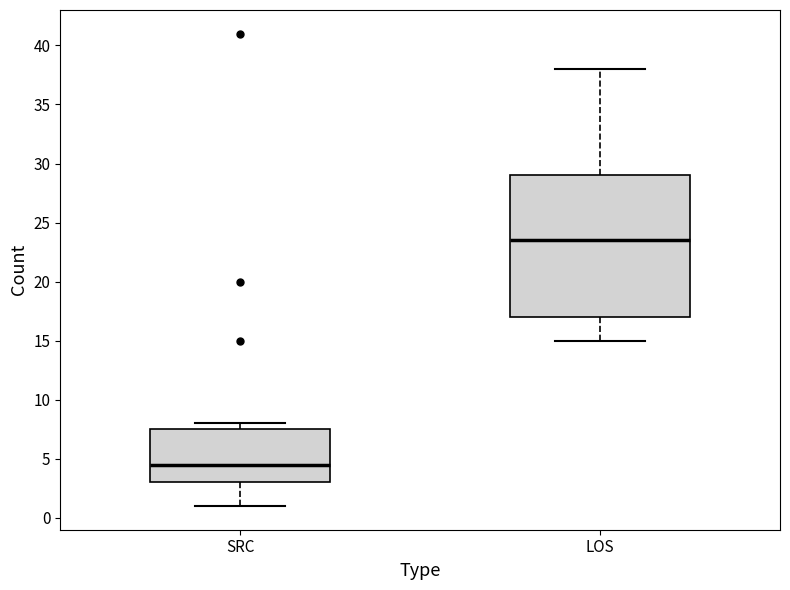

Reading left to right, transcribe this box plot: for each box, give where its median line is, the range the box spans, and where its two whiskers end, as read against the y-axis. The values are not printed on the chart, so give them approximately, as read against the axis.

SRC: median 4.5, box 3.0 to 7.5, whiskers 1.0 to 8.0
LOS: median 23.5, box 17.0 to 29.0, whiskers 15.0 to 38.0